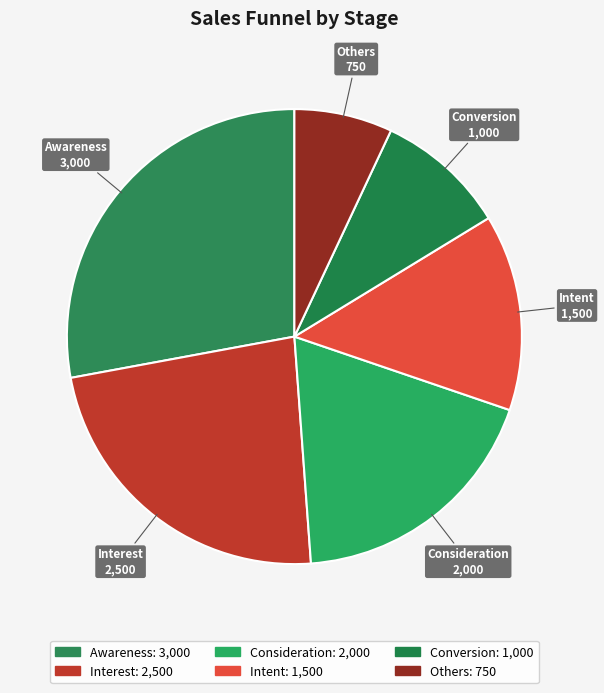

Count the number of slices in the pie.

6